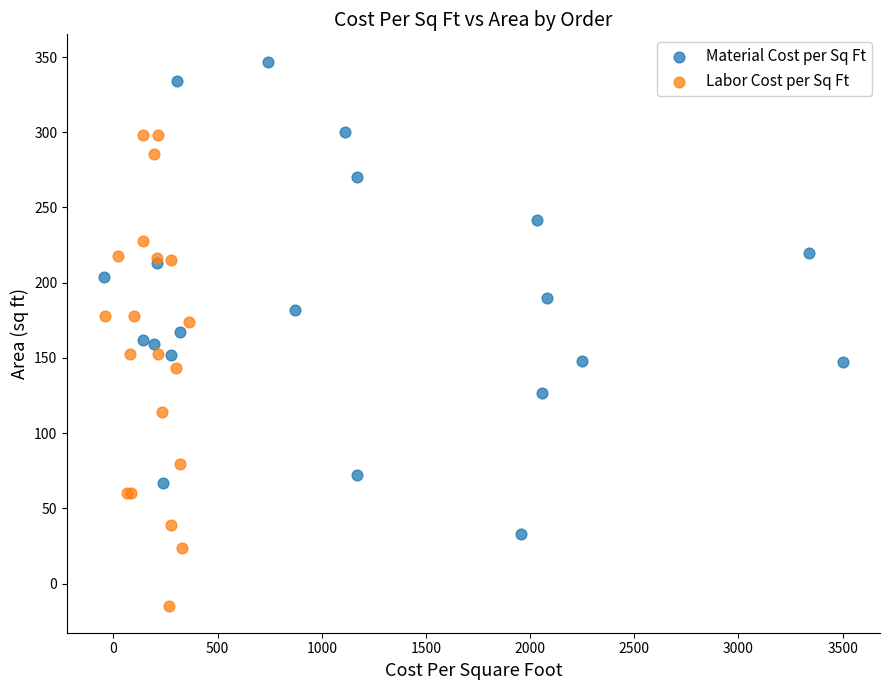

What are all the series names shown in the legend?

Material Cost per Sq Ft, Labor Cost per Sq Ft